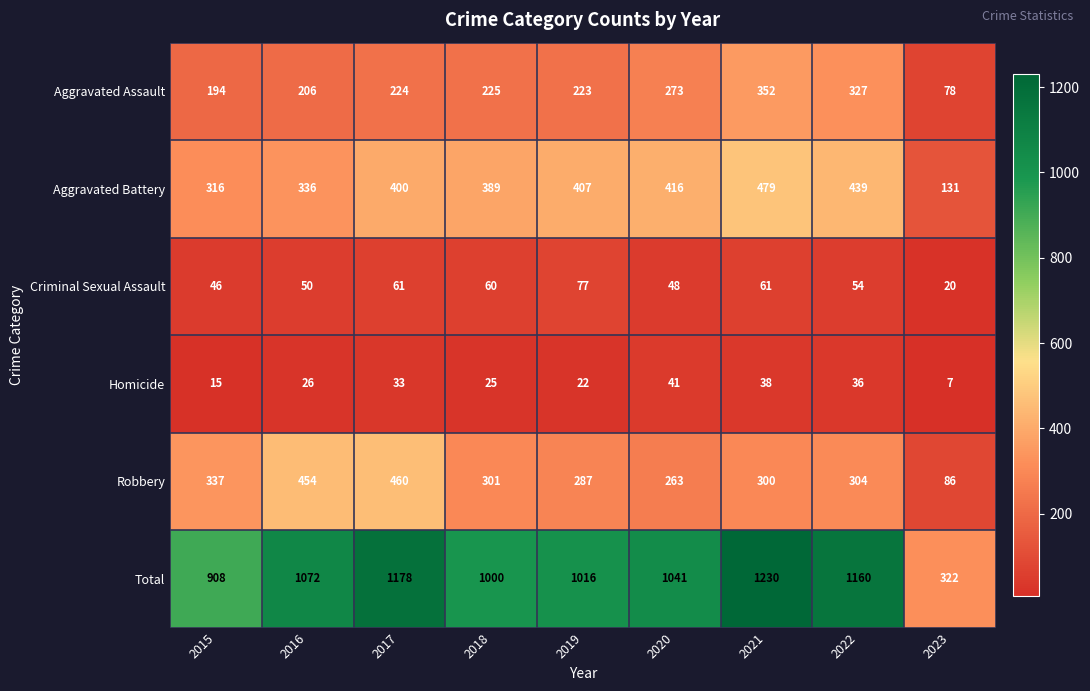

At how many categories does at least one series exceed 17?

9